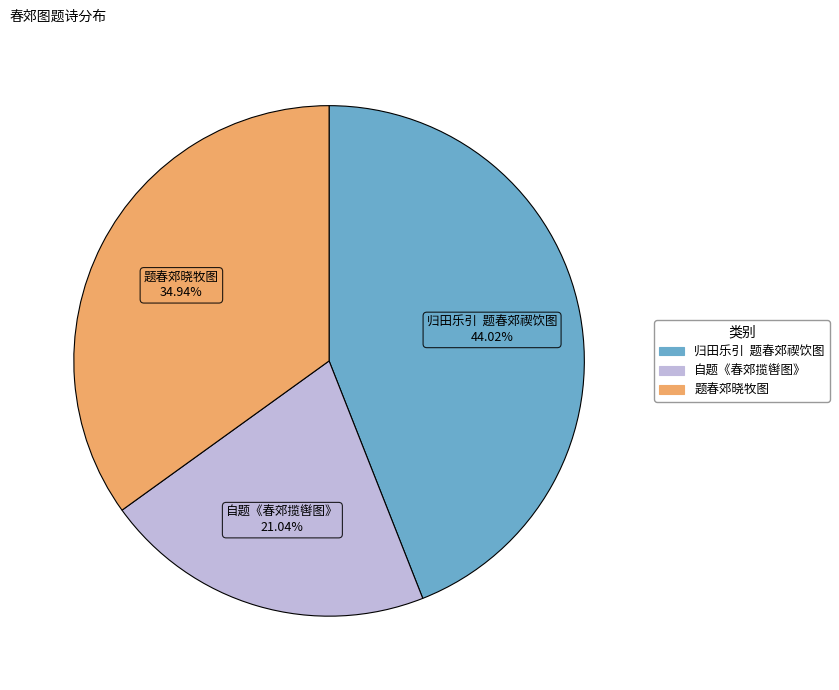

Does any single category account for the majority?

No